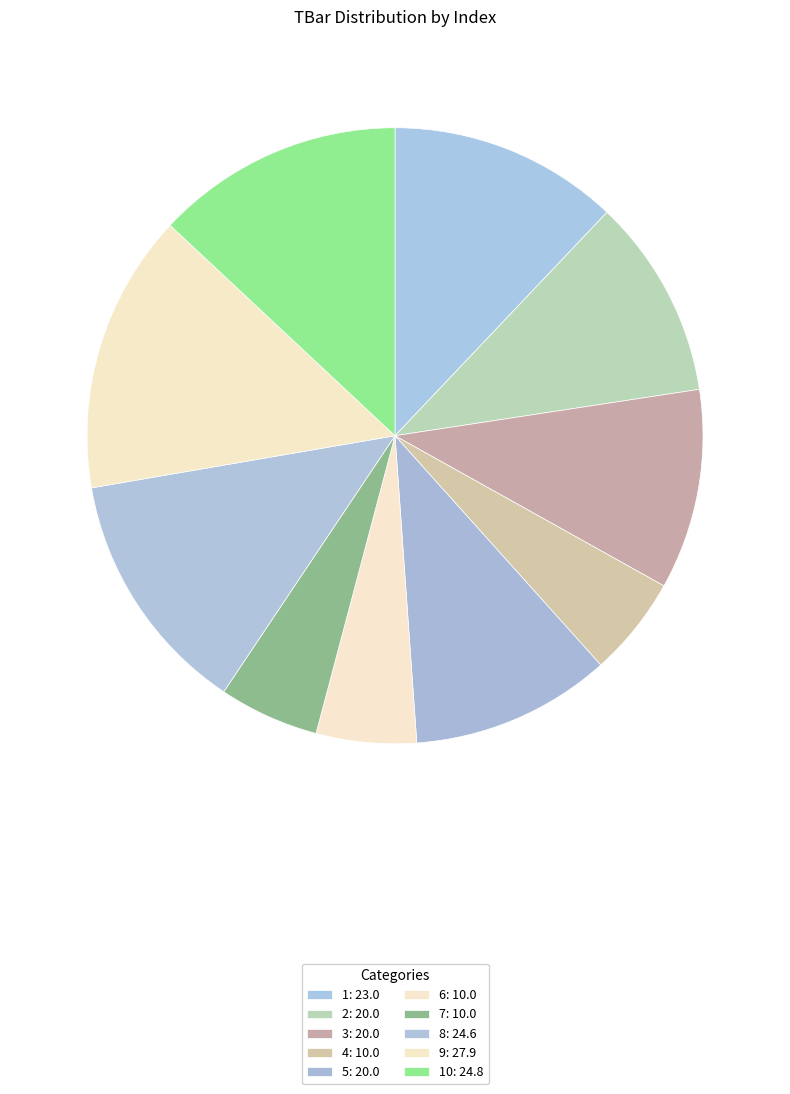

To the nearest percent, what is the average slice percentage?

10%